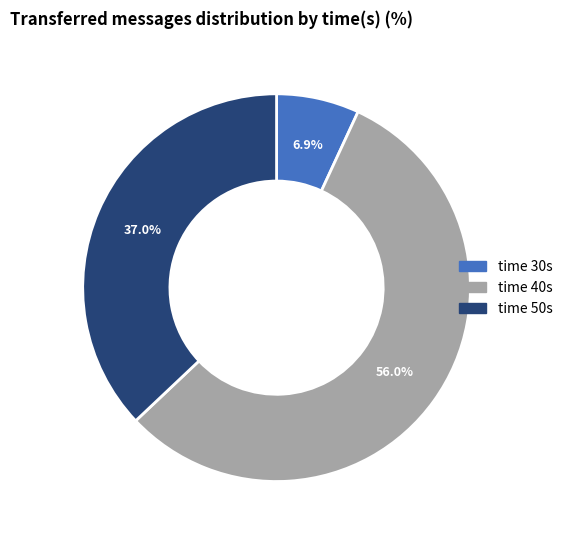

Is there any slice that represents more than half of the pie?

Yes